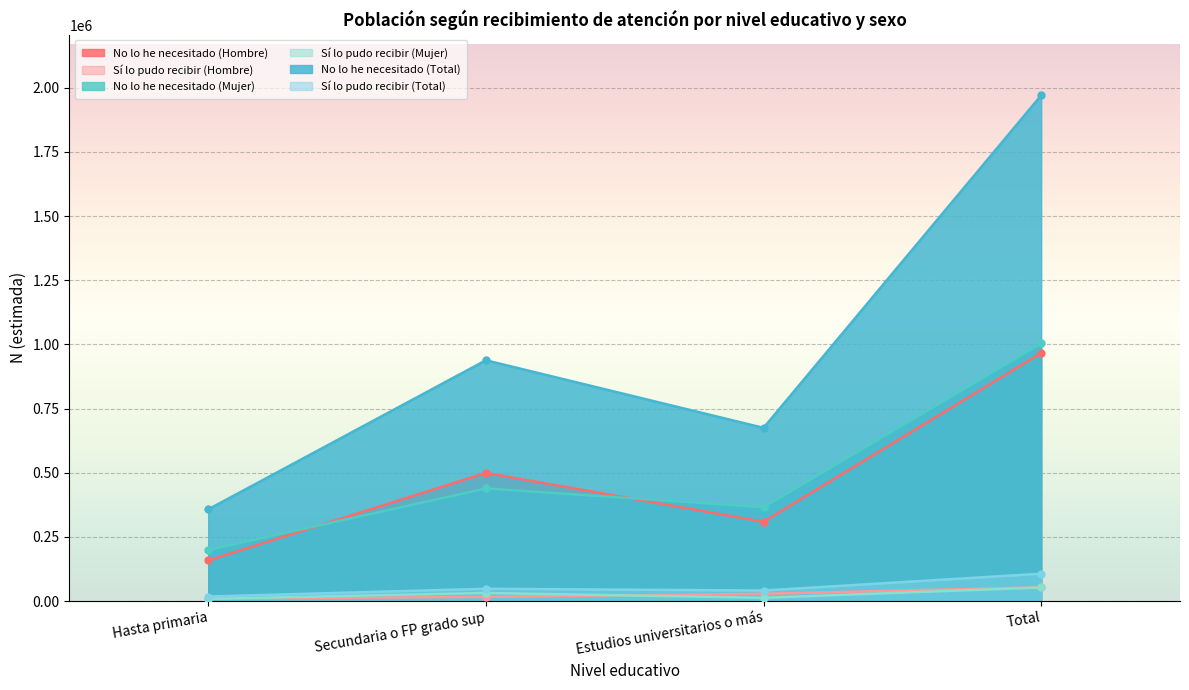

Between Secundaria o FP grado sup and Total, which series saw the biggest shift?

No lo he necesitado (Total)